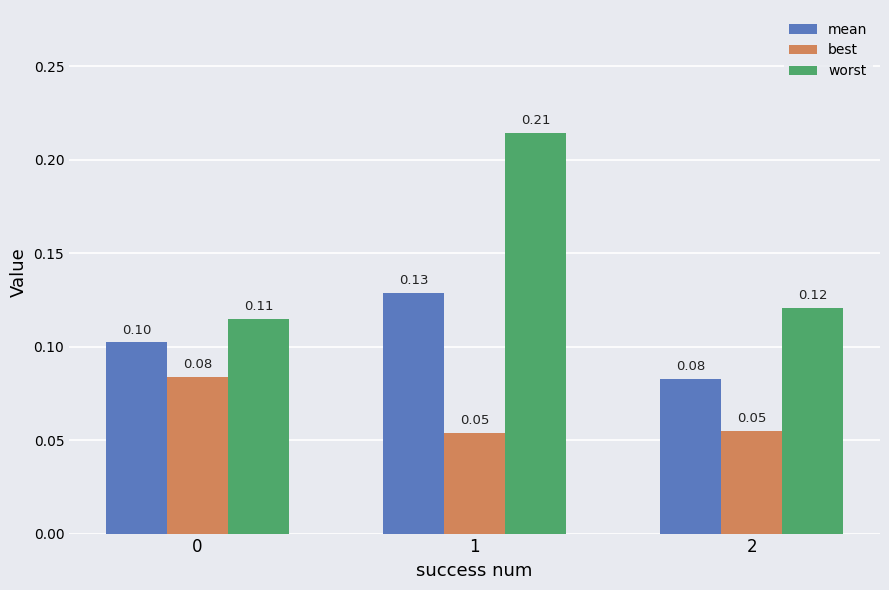

Are the bars horizontal?

No